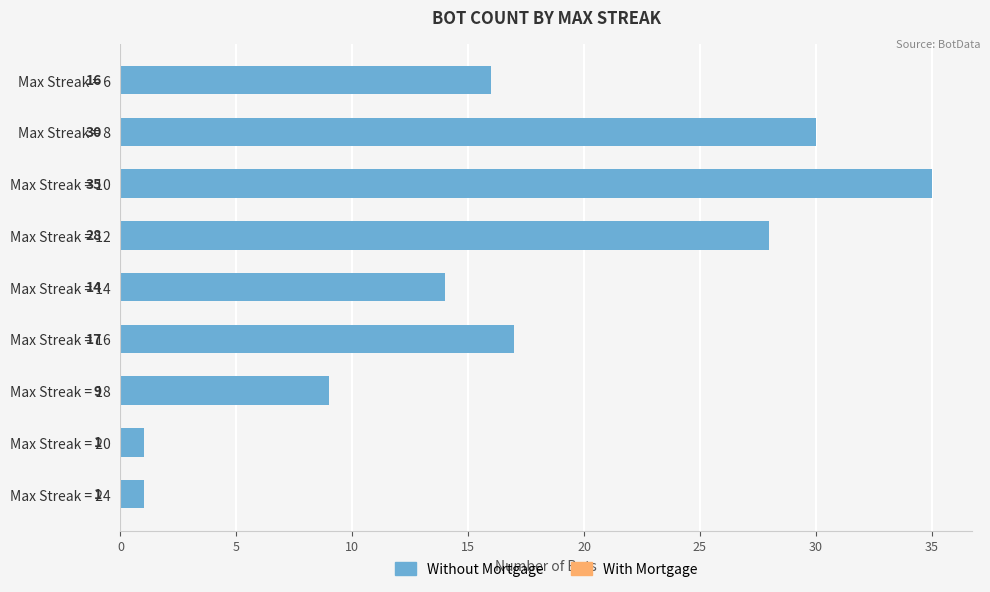

What is the average value?

17